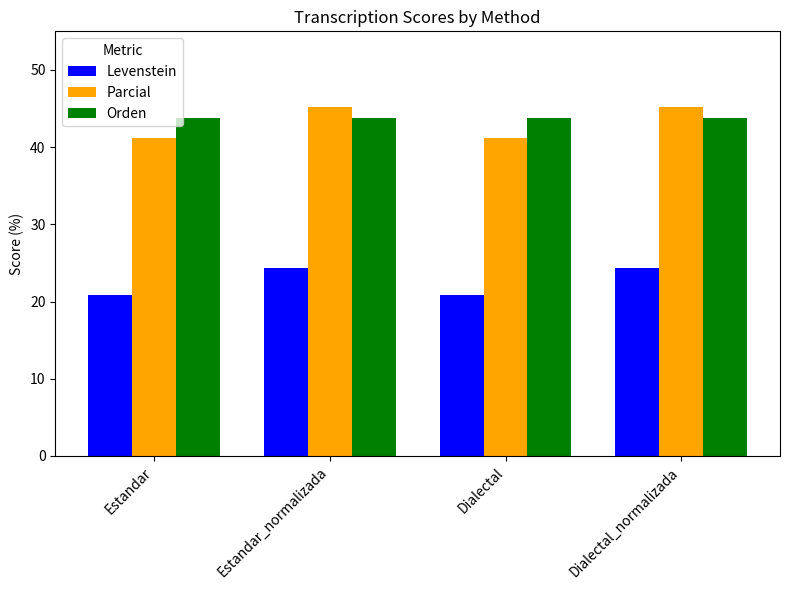

What is the spread (max minus min) of values at Dialectal_normalizada?

20.8